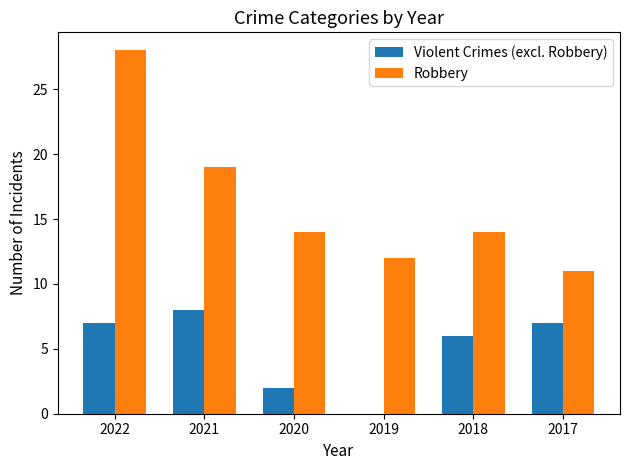

At which label is Robbery closest to 19?

2021